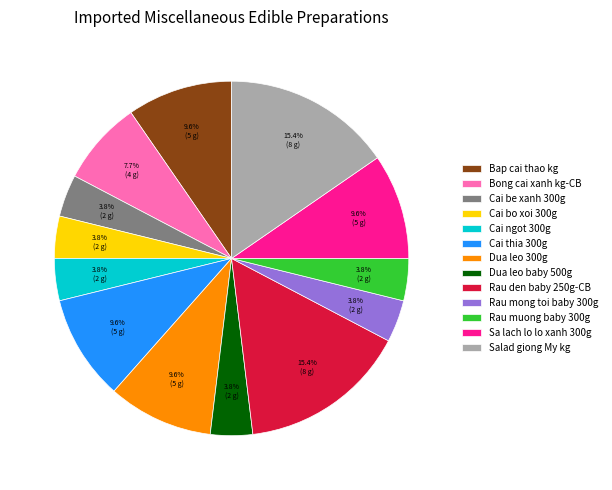

To the nearest percent, what percentage of the pie is Cai ngot 300g?

4%